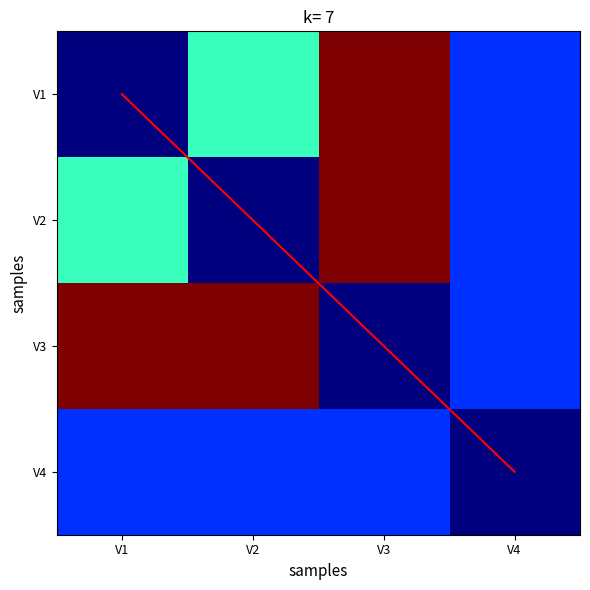

How many values in the diagonal series are below 2?

2